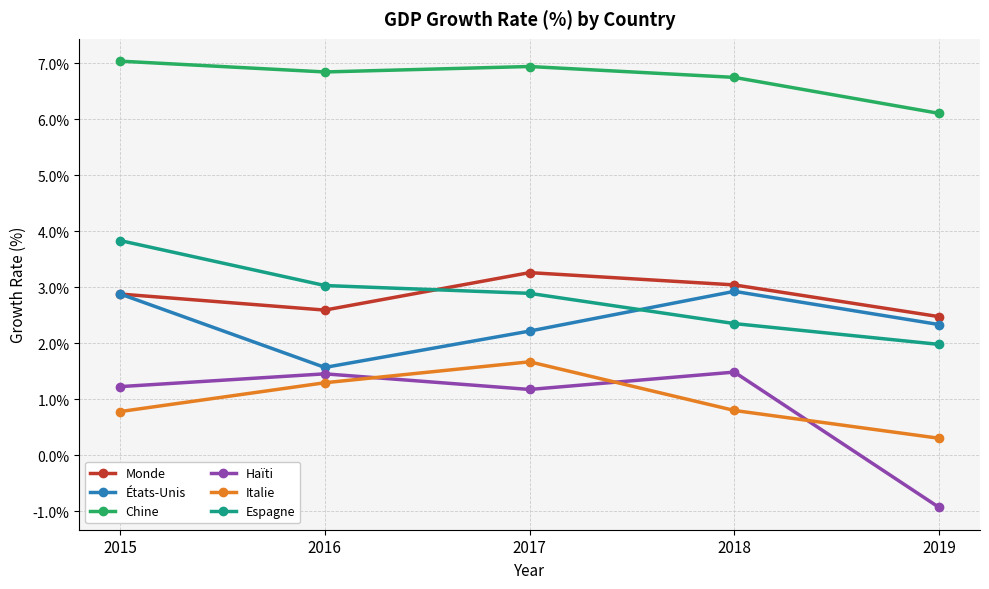

At 2016, list the series in order from smallest to largest.

Italie, Haïti, États-Unis, Monde, Espagne, Chine